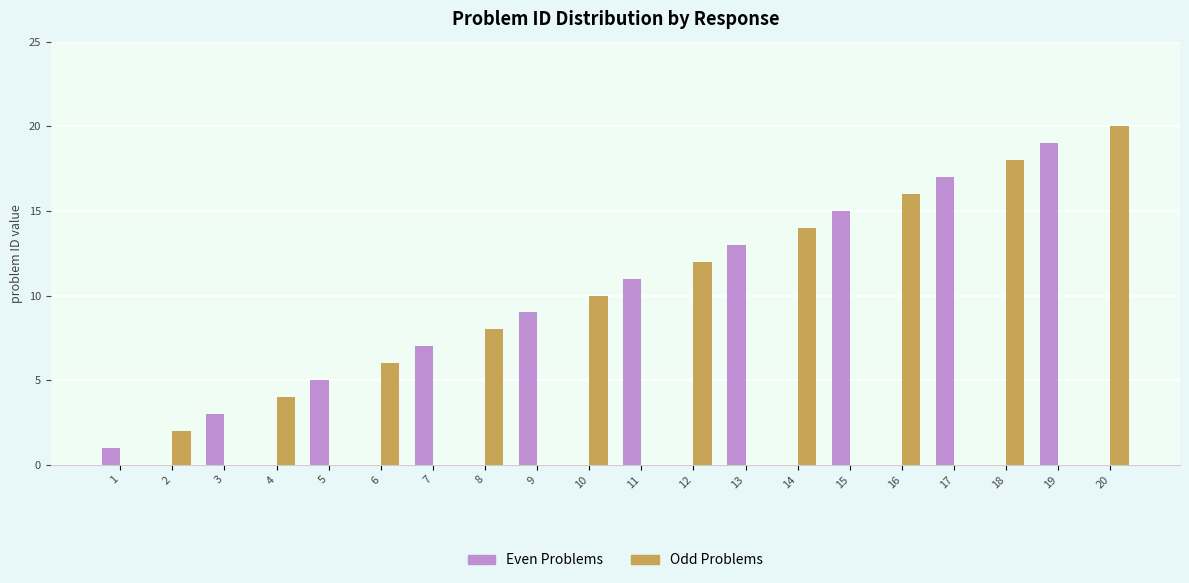

What is the total value across all series at 6?

6